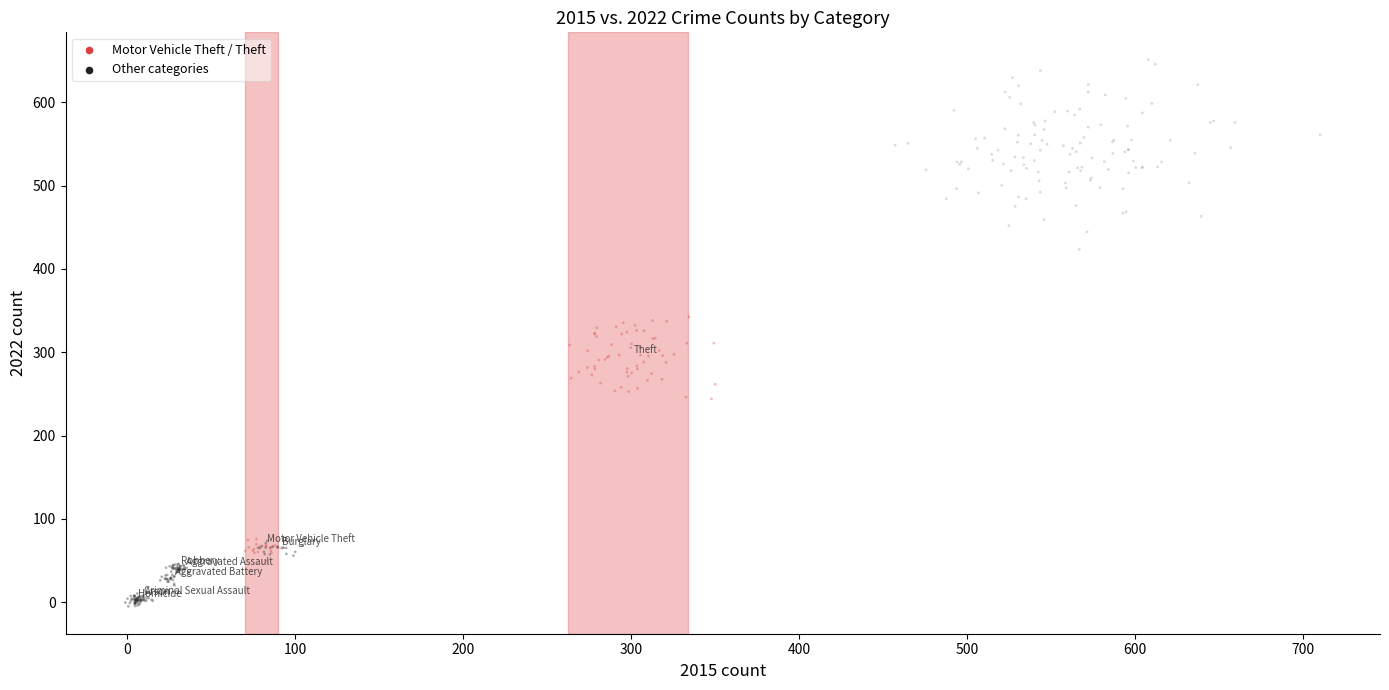

What is the range of X values (max minus min)?

711.5